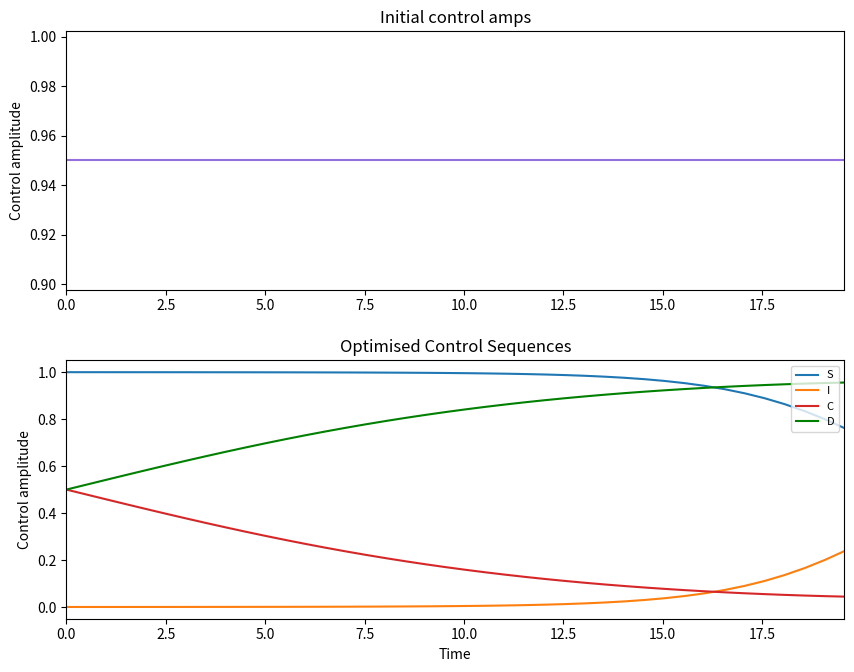

True or false: S and I cross at least once.

False